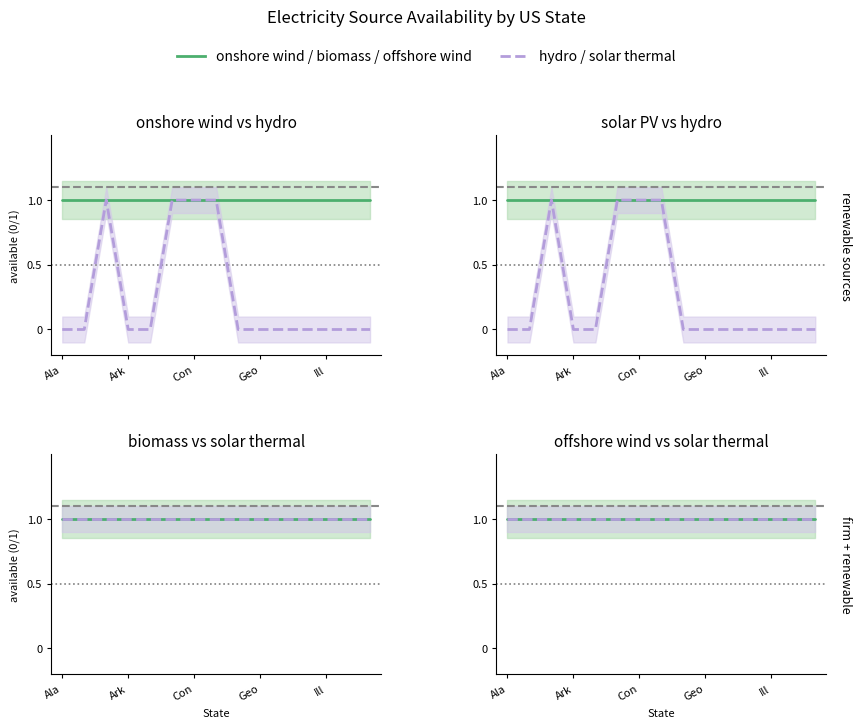

True or false: onshore wind and hydro intersect in this chart.

False